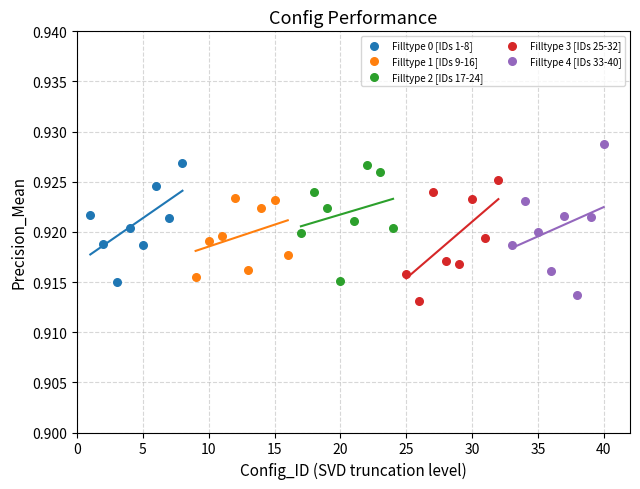

Which series has the largest Y range (max minus min)?

Filltype 4 [IDs 33-40]